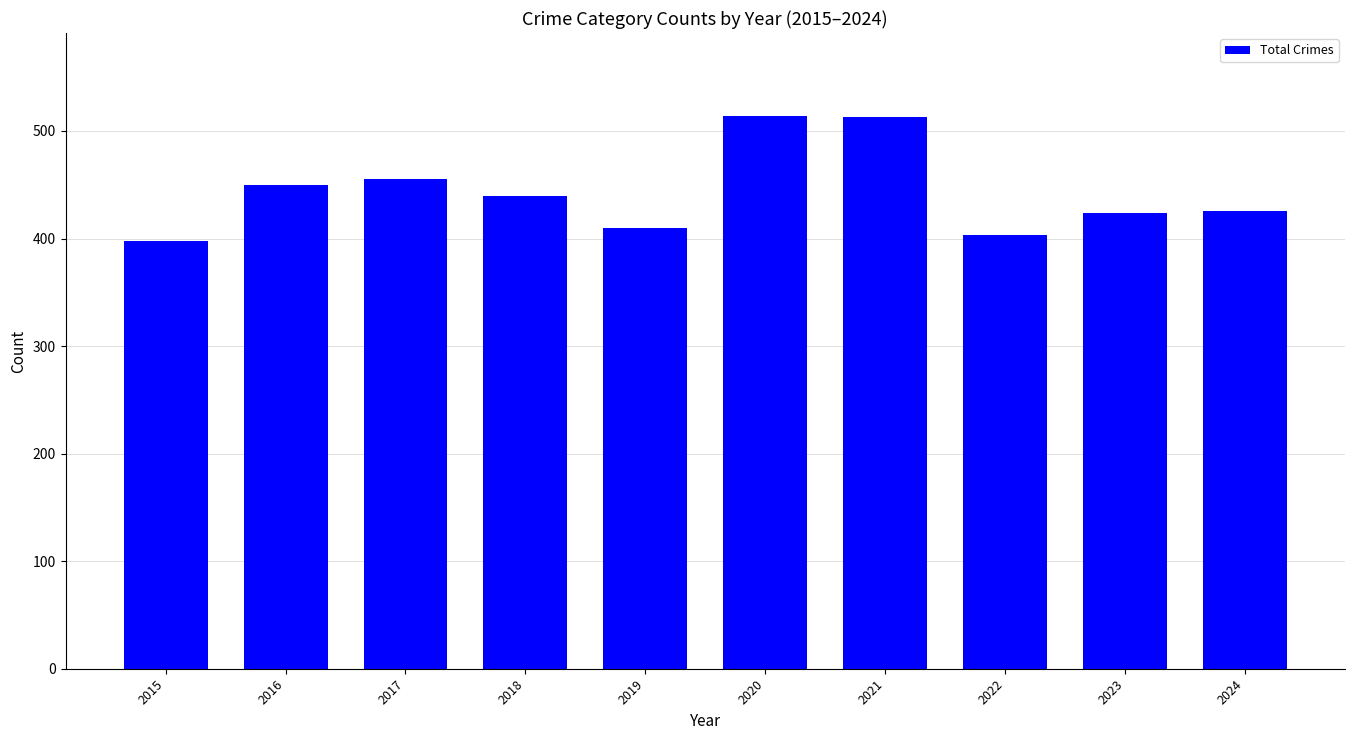

What is the change in value from 2016 to 2024?

-24